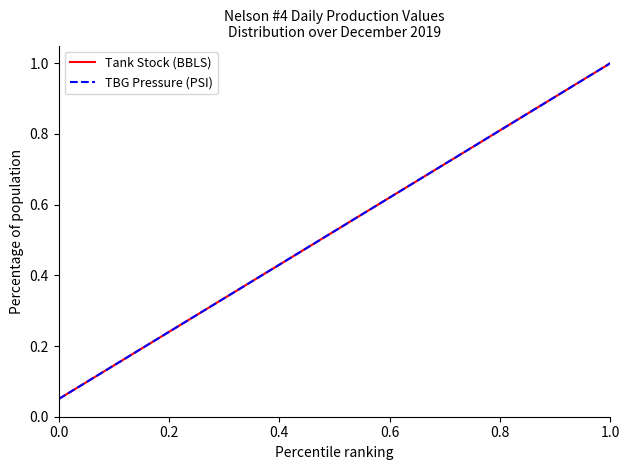

Which series has the largest total across all categories?

Tank Stock (BBLS)